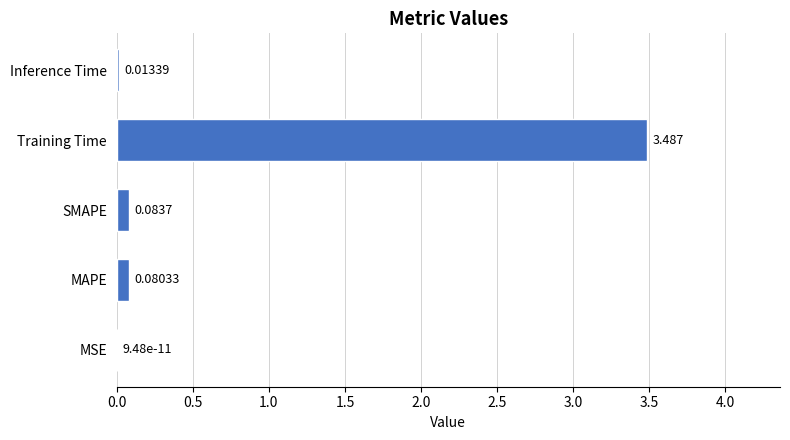

Where is the data nearest to the value 1?

SMAPE